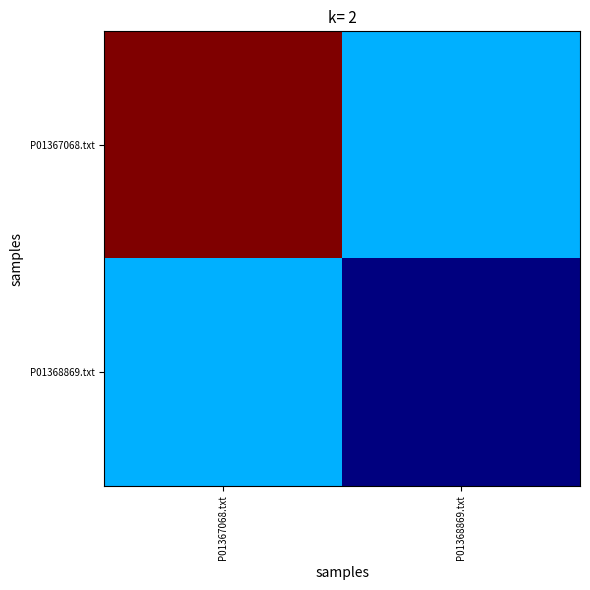

Count the number of data series in this chart.

2